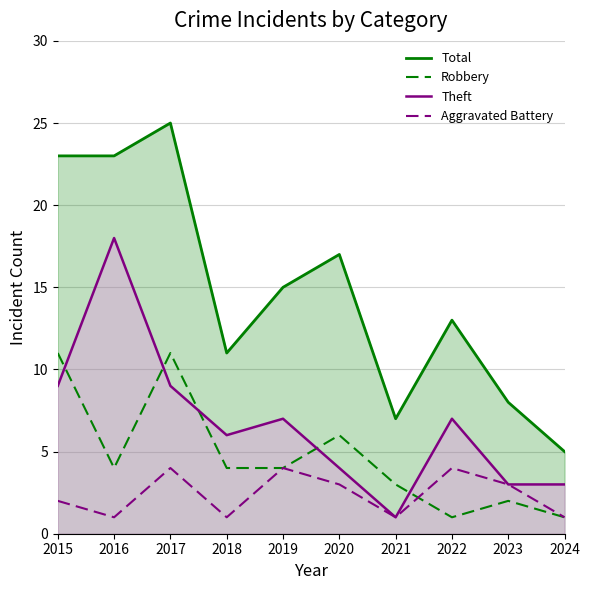

How many interior local valleys does the Aggravated Battery series have?

3